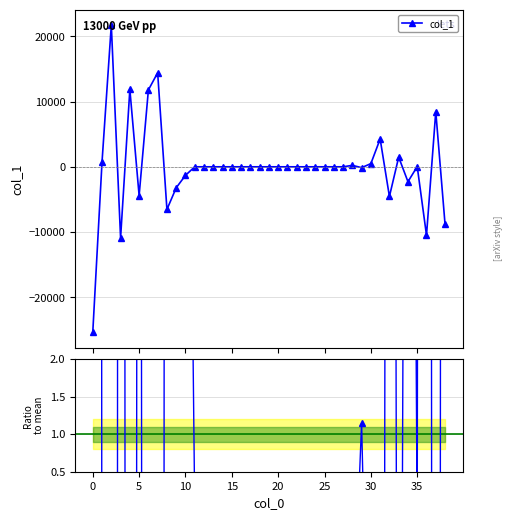

Is it true that col_1 ratio equals -0.0 at 12?

True